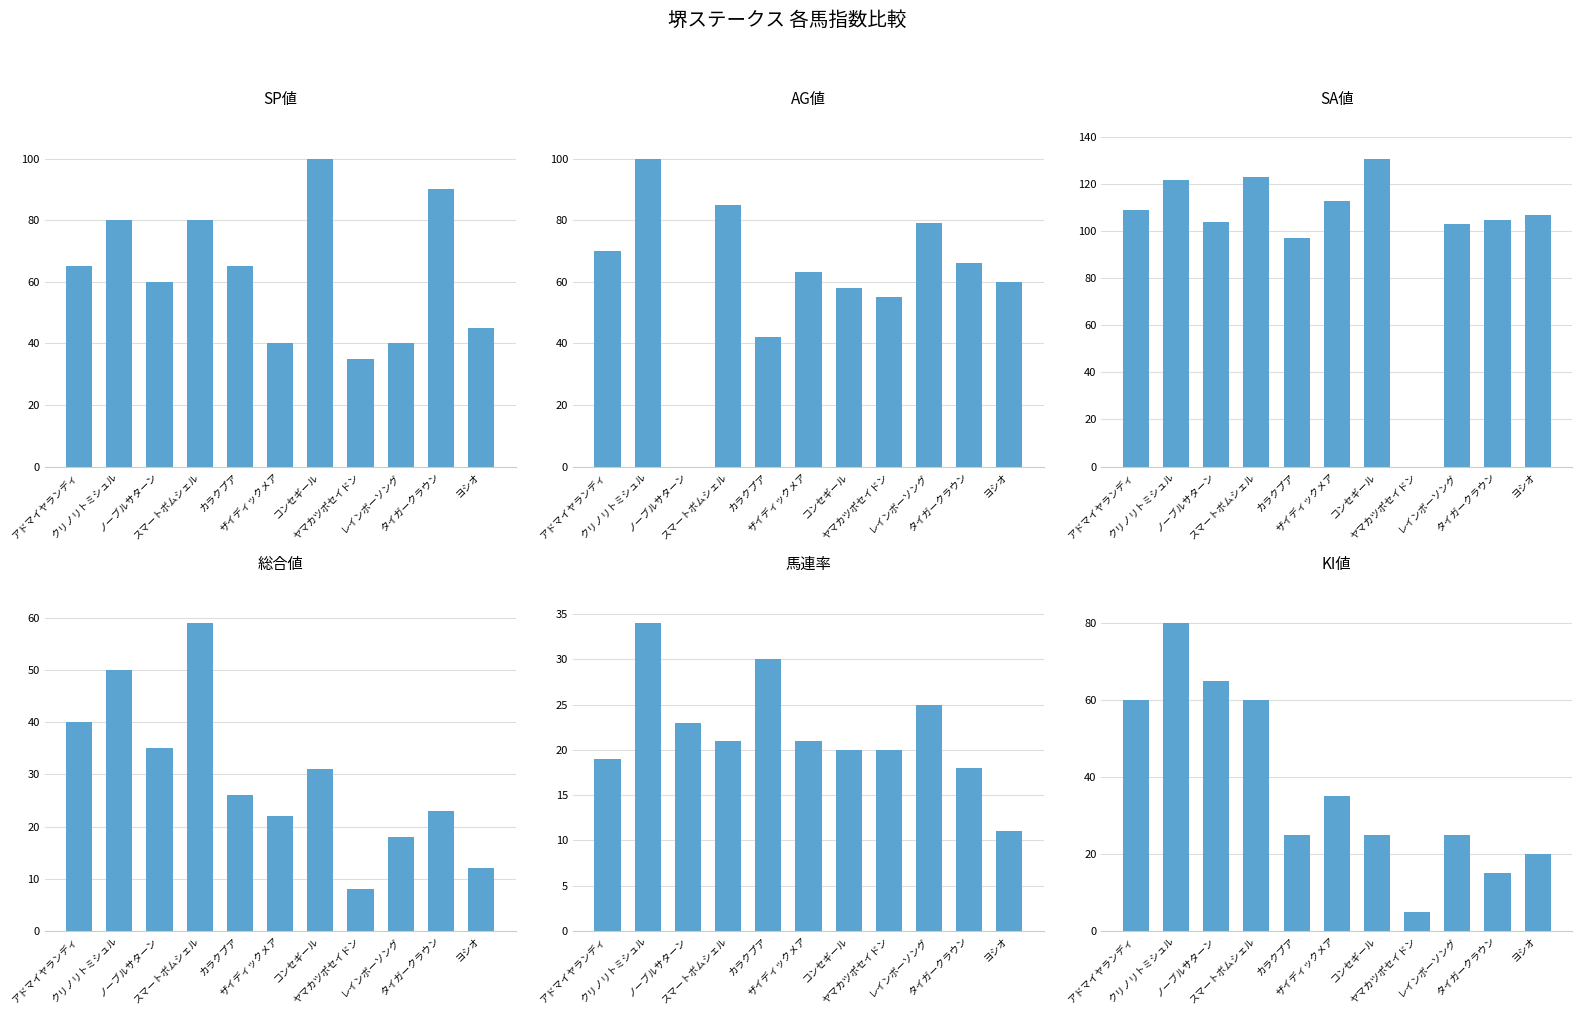

Reading left to right, list all the values displayed in this chart.

SP値: アドマイヤランディ=65	クリノリトミシュル=80	ノーブルサターン=60	スマートボムシェル=80	カラクプア=65	ザイディックメア=40	コンセギール=100	ヤマカツポセイドン=35	レインボーソング=40	タイガークラウン=90	ヨシオ=45
AG値: アドマイヤランディ=70	クリノリトミシュル=100	ノーブルサターン=0	スマートボムシェル=85	カラクプア=42	ザイディックメア=63	コンセギール=58	ヤマカツポセイドン=55	レインボーソング=79	タイガークラウン=66	ヨシオ=60
SA値: アドマイヤランディ=109	クリノリトミシュル=122	ノーブルサターン=104	スマートボムシェル=123	カラクプア=97	ザイディックメア=113	コンセギール=131	ヤマカツポセイドン=0	レインボーソング=103	タイガークラウン=105	ヨシオ=107
総合値: アドマイヤランディ=40	クリノリトミシュル=50	ノーブルサターン=35	スマートボムシェル=59	カラクプア=26	ザイディックメア=22	コンセギール=31	ヤマカツポセイドン=8	レインボーソング=18	タイガークラウン=23	ヨシオ=12
馬連率: アドマイヤランディ=19	クリノリトミシュル=34	ノーブルサターン=23	スマートボムシェル=21	カラクプア=30	ザイディックメア=21	コンセギール=20	ヤマカツポセイドン=20	レインボーソング=25	タイガークラウン=18	ヨシオ=11
KI値: アドマイヤランディ=60	クリノリトミシュル=80	ノーブルサターン=65	スマートボムシェル=60	カラクプア=25	ザイディックメア=35	コンセギール=25	ヤマカツポセイドン=5	レインボーソング=25	タイガークラウン=15	ヨシオ=20